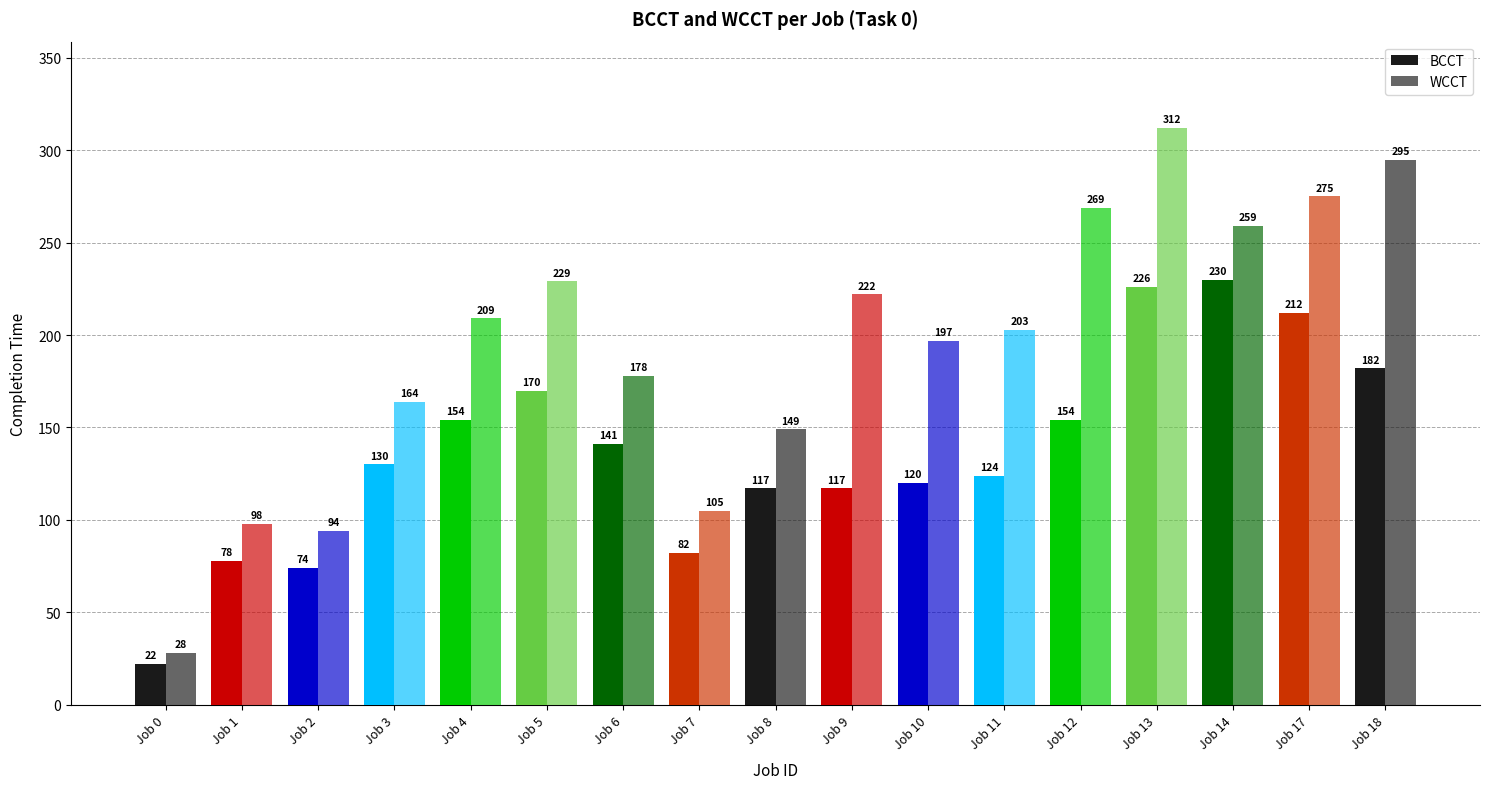

Reading left to right, extract all data points from this chart.

BCCT: 22	78	74	130	154	170	141	82	117	117	120	124	154	226	230	212	182
WCCT: 28	98	94	164	209	229	178	105	149	222	197	203	269	312	259	275	295